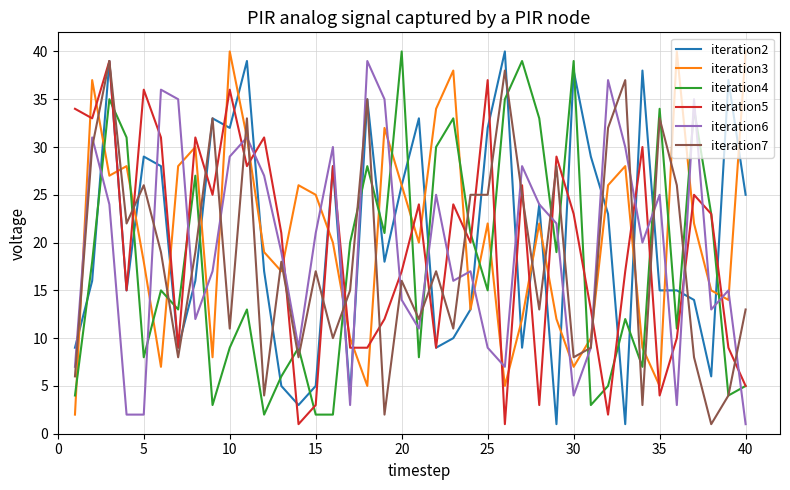

True or false: iteration4 and iteration3 intersect in this chart.

True